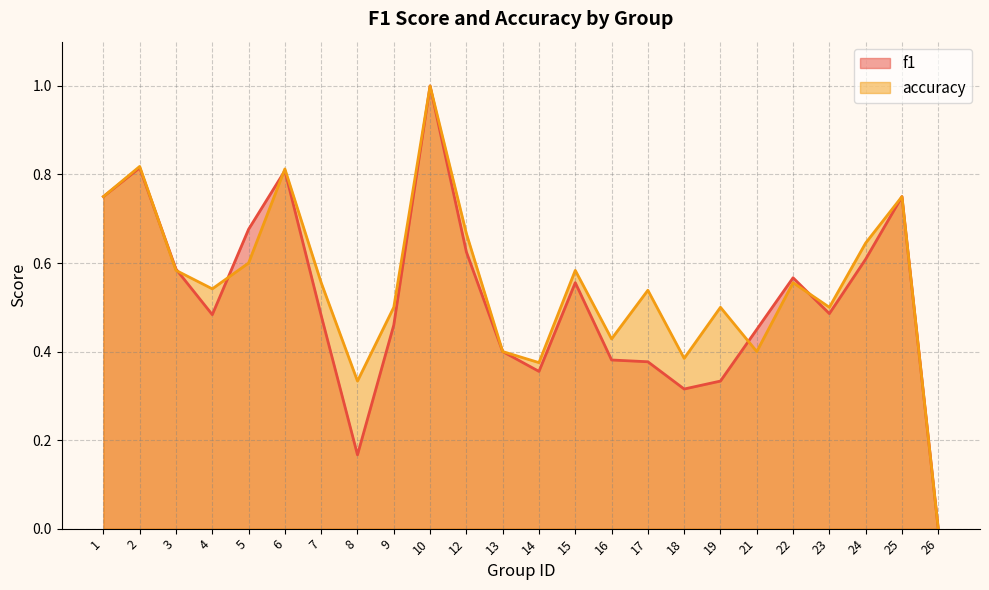

What is the sum of all accuracy values?

13.2